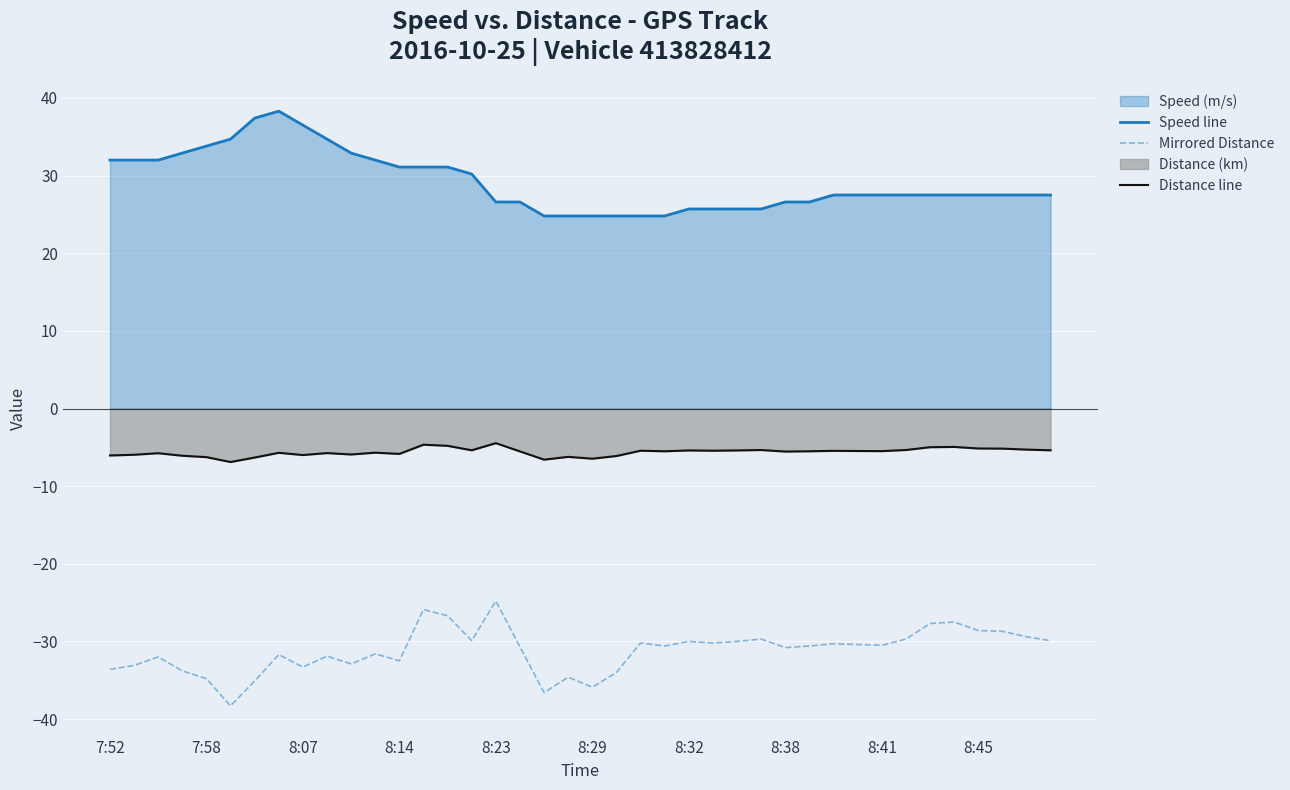

List the series in order of their peak value, lowest first.

Mirrored Distance, Distance line, Speed line